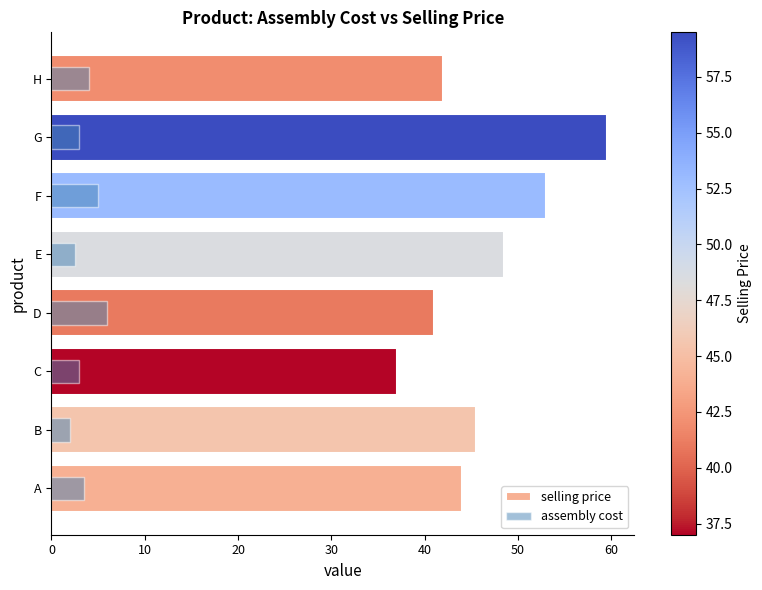

Are the bars horizontal?

Yes